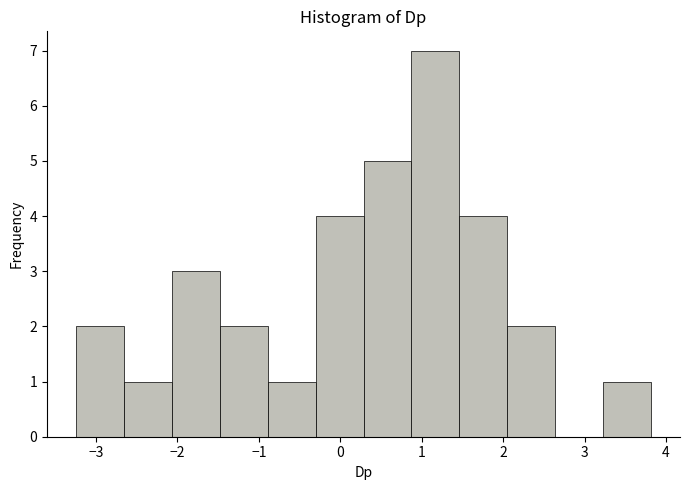

How tall is the bar that spans -0.9 to -0.3 on the x-axis? Neither the bar edges nor the heights are printed on the chart, so give them approximately, as read against the axes.

1